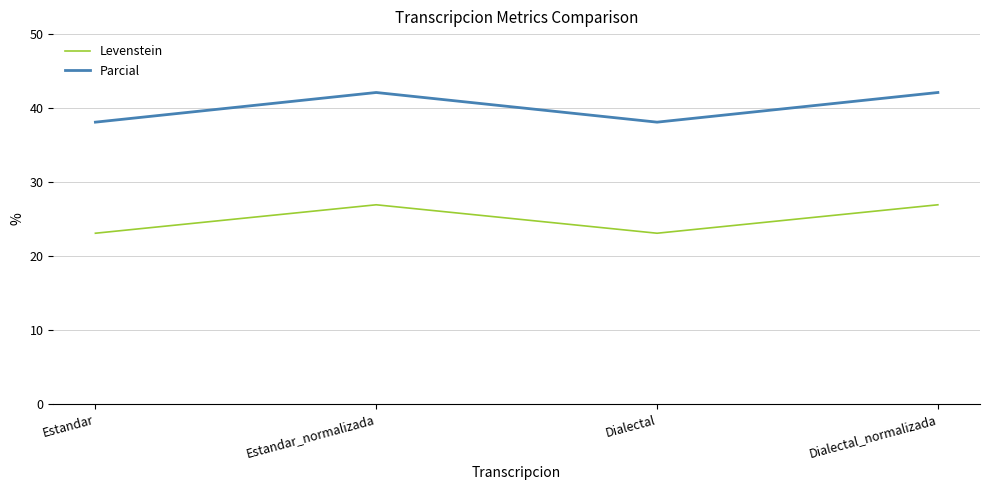

Is the value of Levenstein at Estandar_normalizada greater than the value of Parcial at Estandar_normalizada?

No